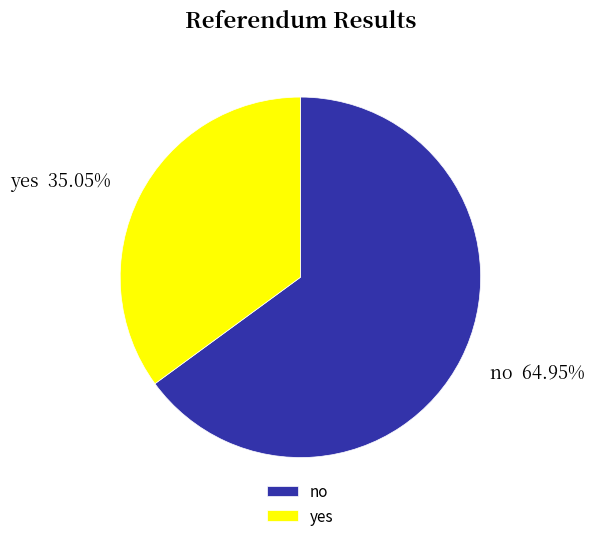

To the nearest percent, what is the combined percentage of yes and no?

100%